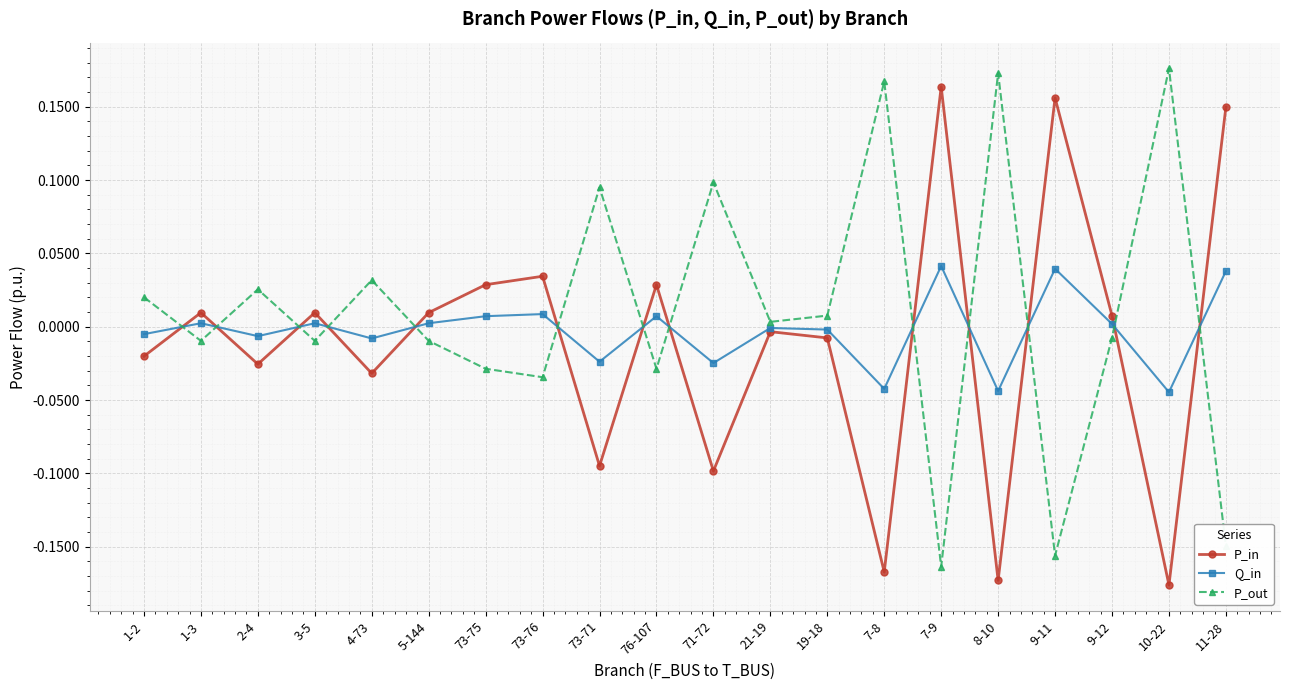

In P_out, how many points are higher than both neighbors (excluding endpoints)?

7